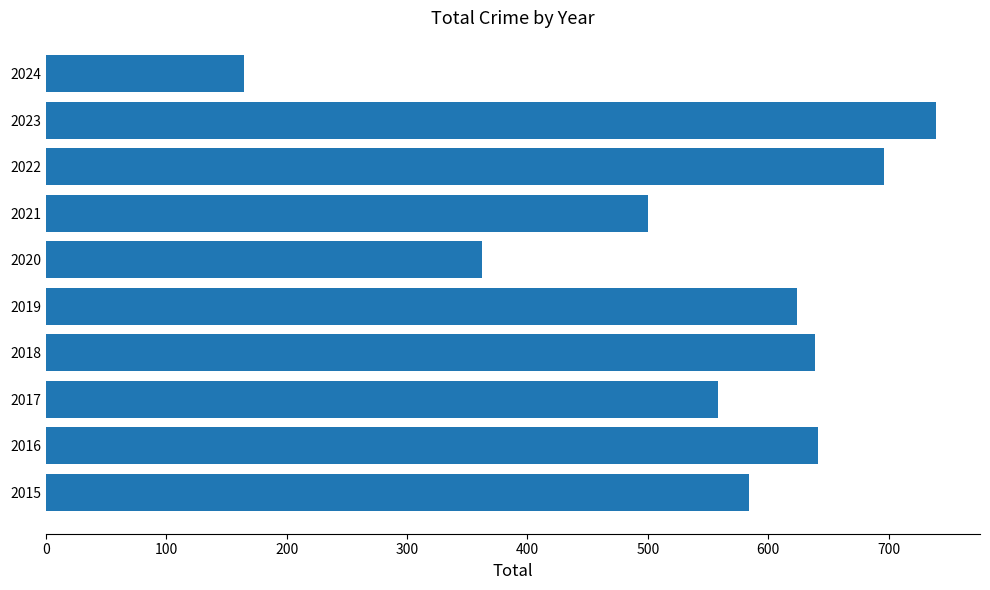

Between 2015 and 2024, which is larger?

2015